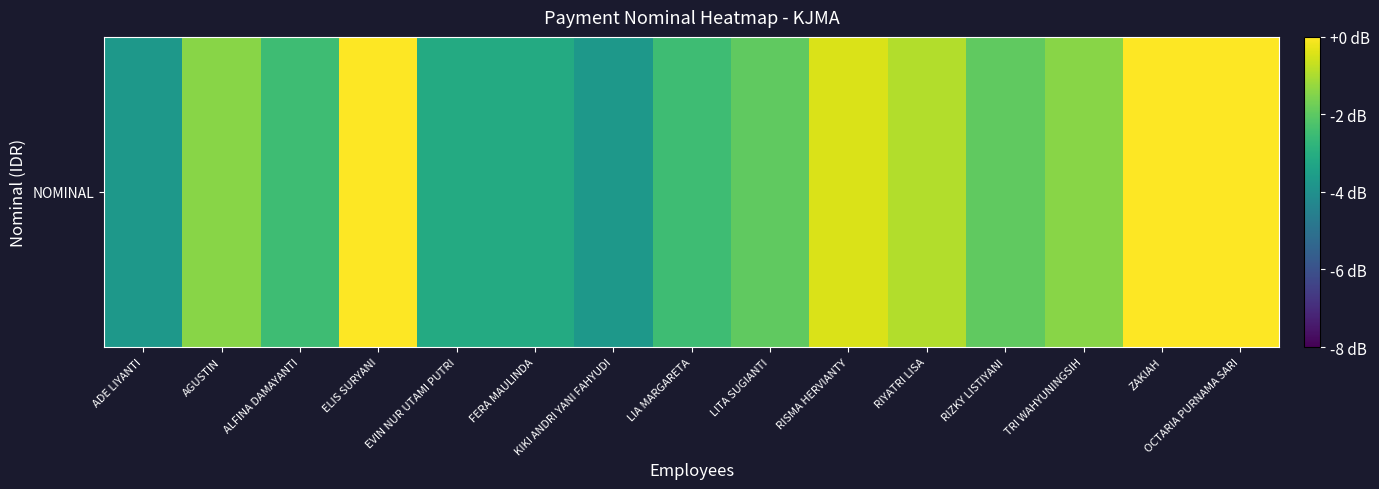

Read the value at ADE LIYANTI.

-3.7